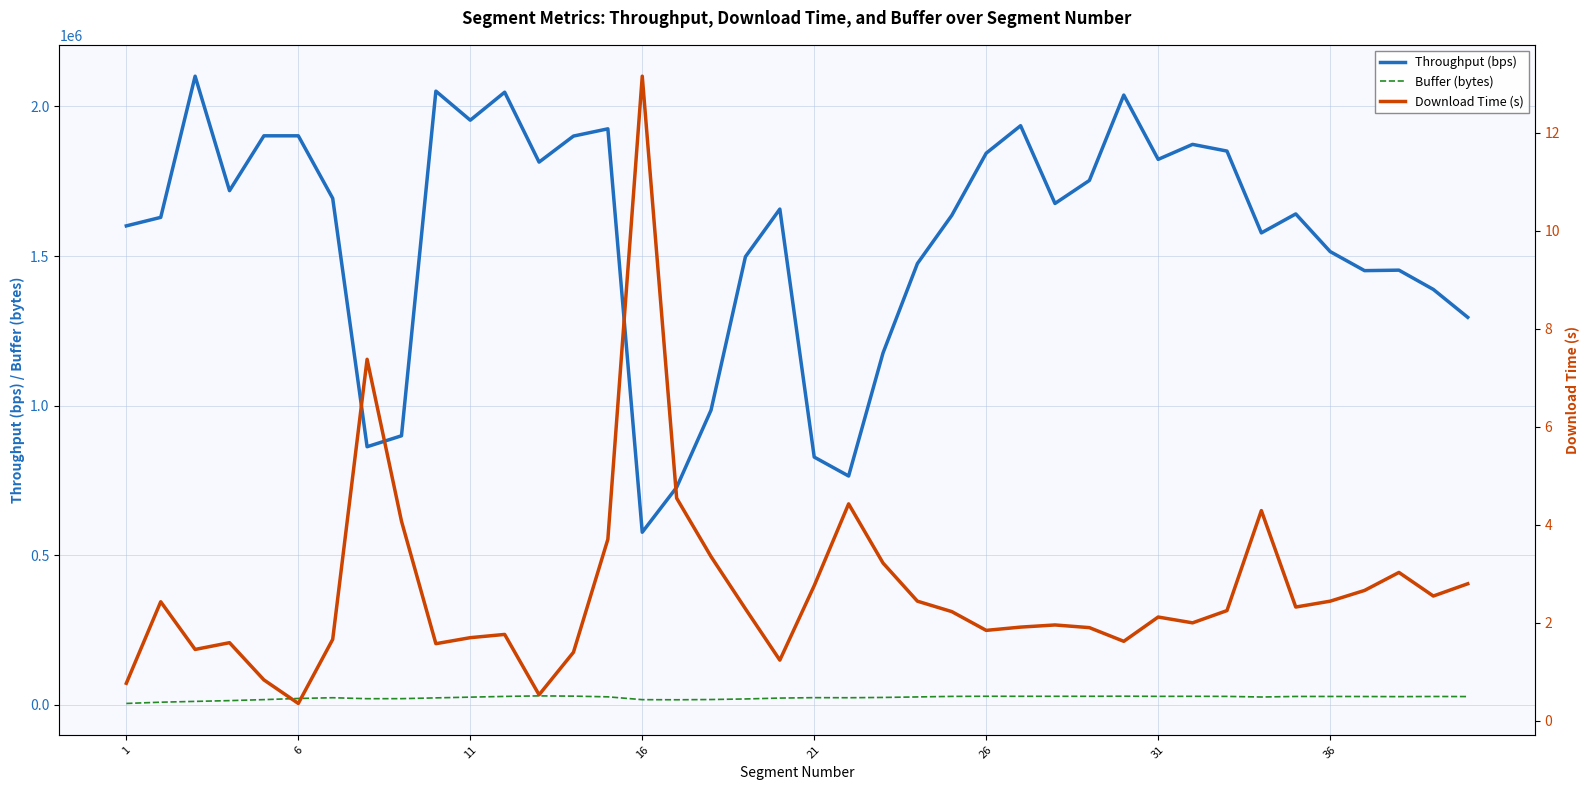

What is the minimum value for Throughput (bps)?

576586.2